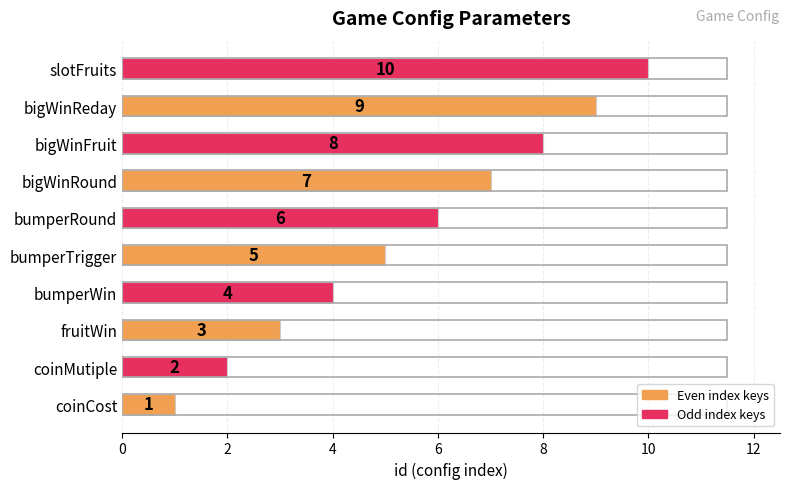

True or false: the data shows 10 at slotFruits.

True